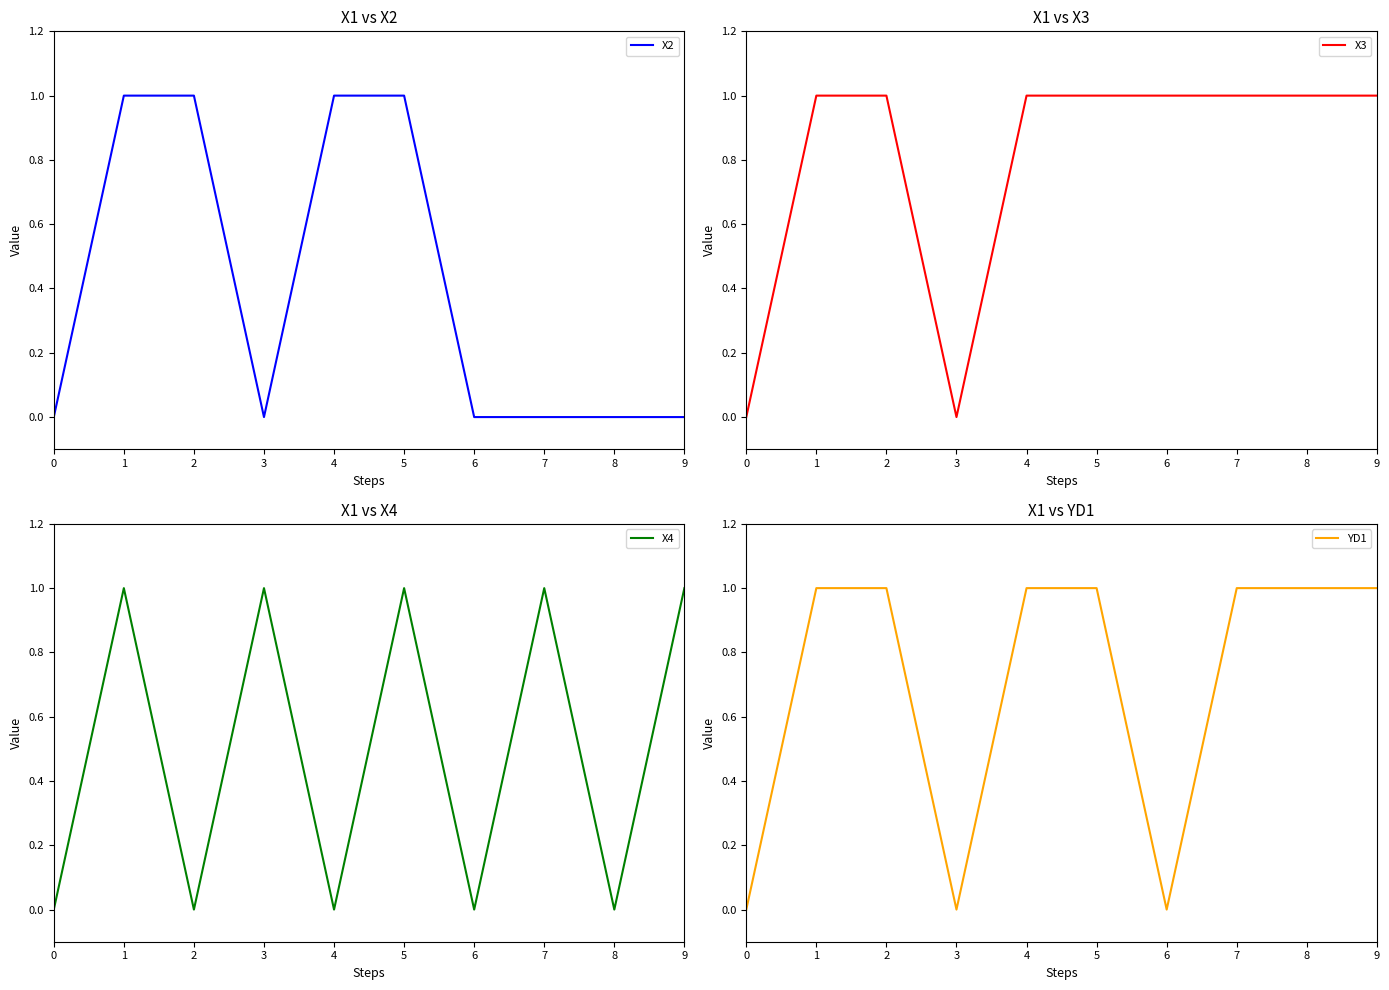

True or false: X2 has a value of 1 at 5.

True